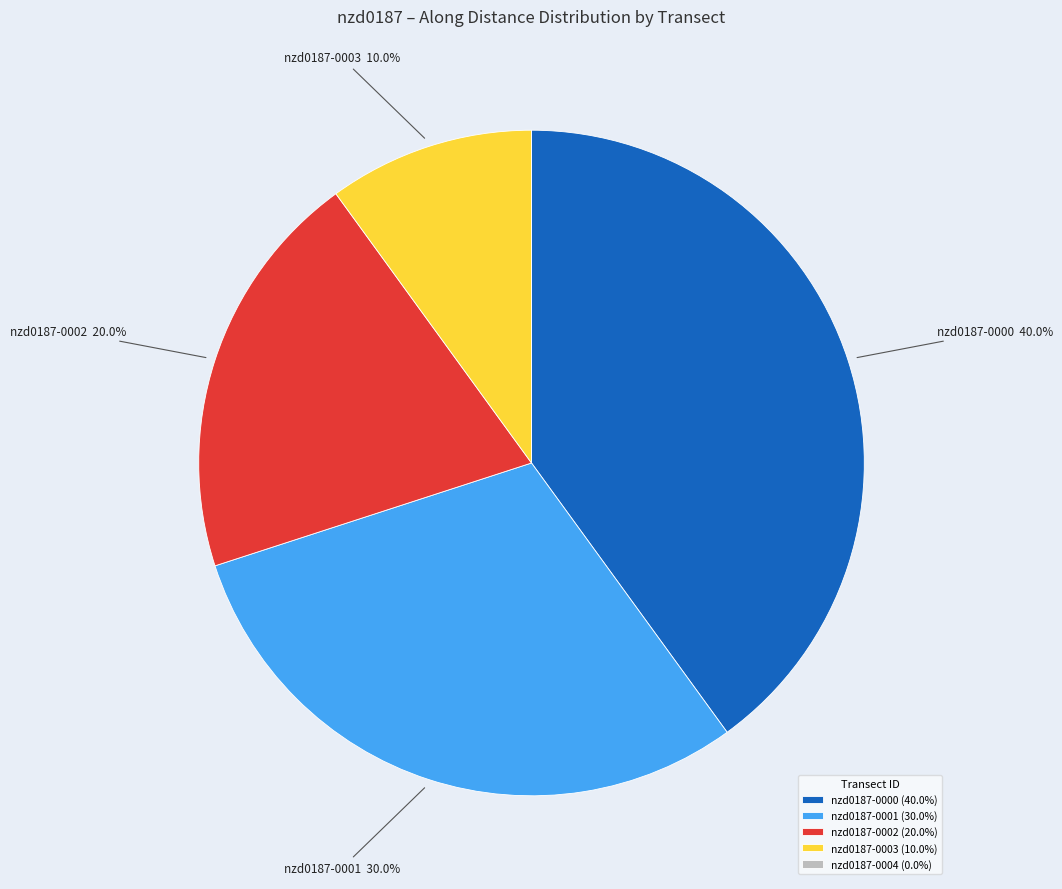

Does nzd0187-0002 (20.0%) represent more than half of the total?

No